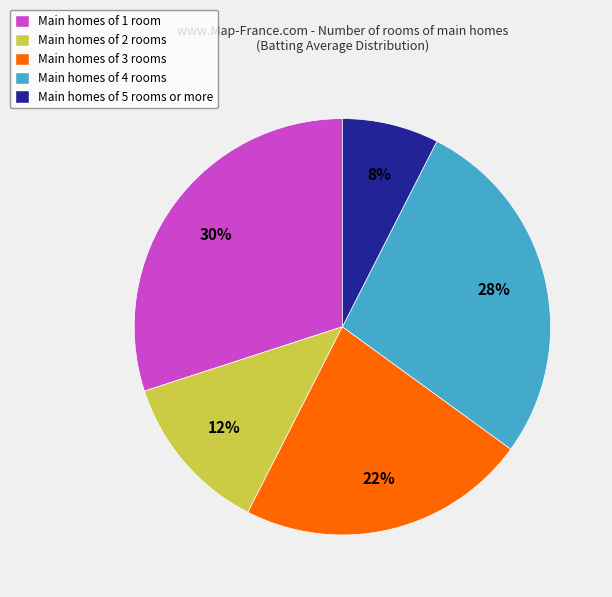

To the nearest percent, what percentage of the pie is Main homes of 1 room?

30%